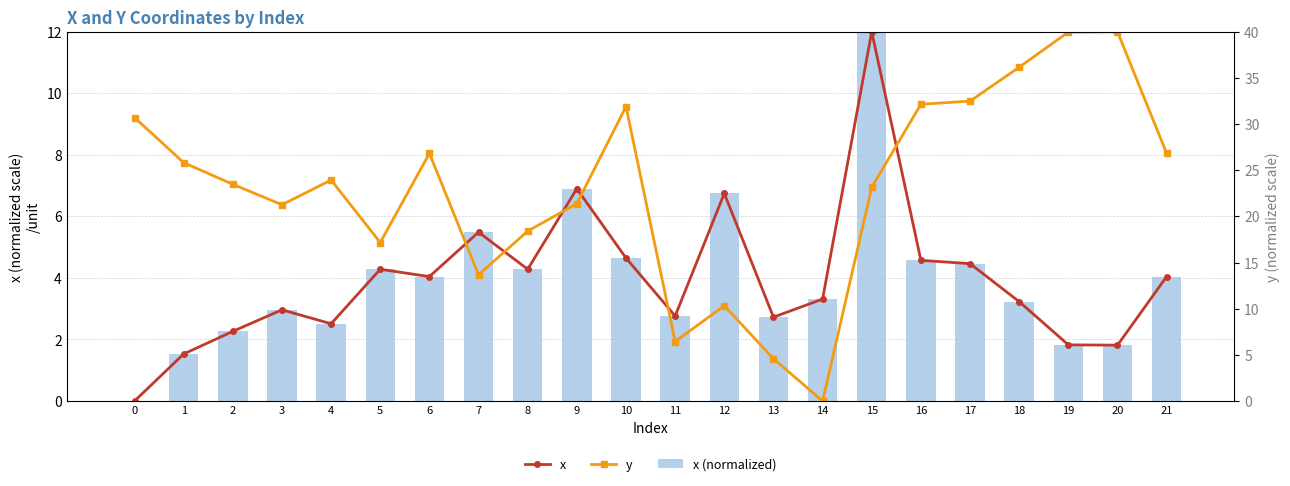

Does the chart contain any negative values?

No